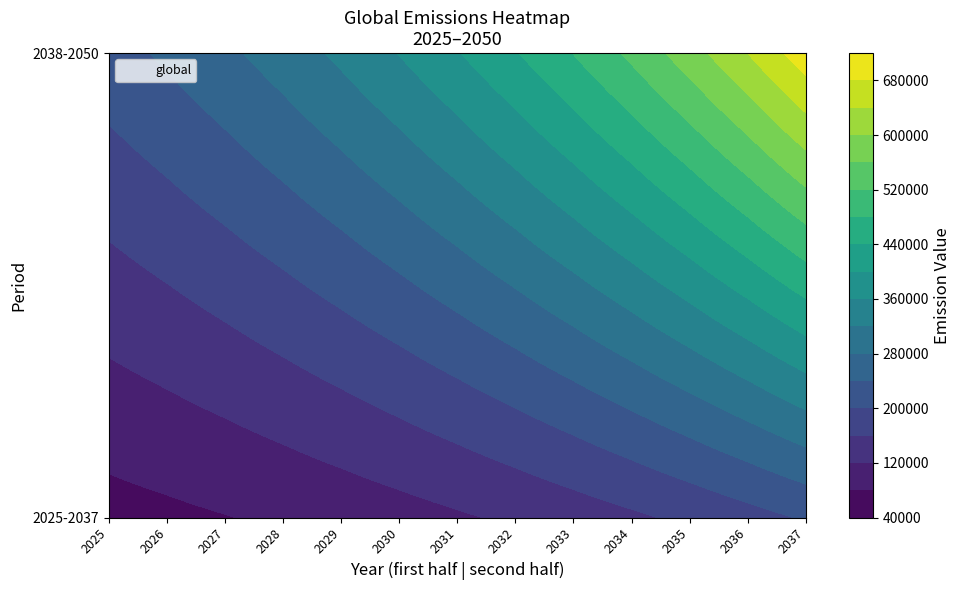

Reading right to left, what are all the values shown in this chart?

704255.9	640232.6	582029.7	529117.9	481016.2	437287.5	397534.1	361394.6	328540.6	298673.2	271521.1	246837.4	224397.6	203997.8	185452.6	168593.3	153266.6	139333.3	126666.6	115151.5	104683.1	95166.5	86515.0	78650.0	71500.0	65000.0